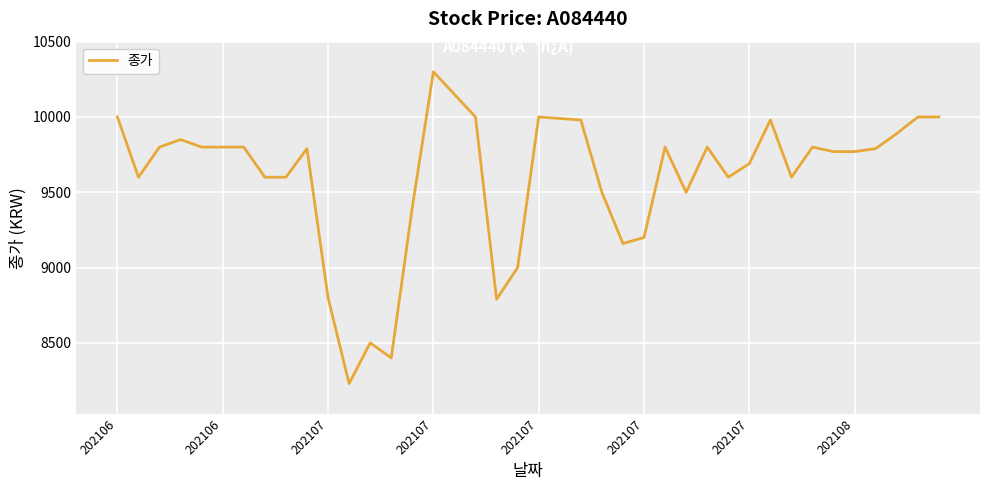

What is the maximum value shown in the chart?

10300